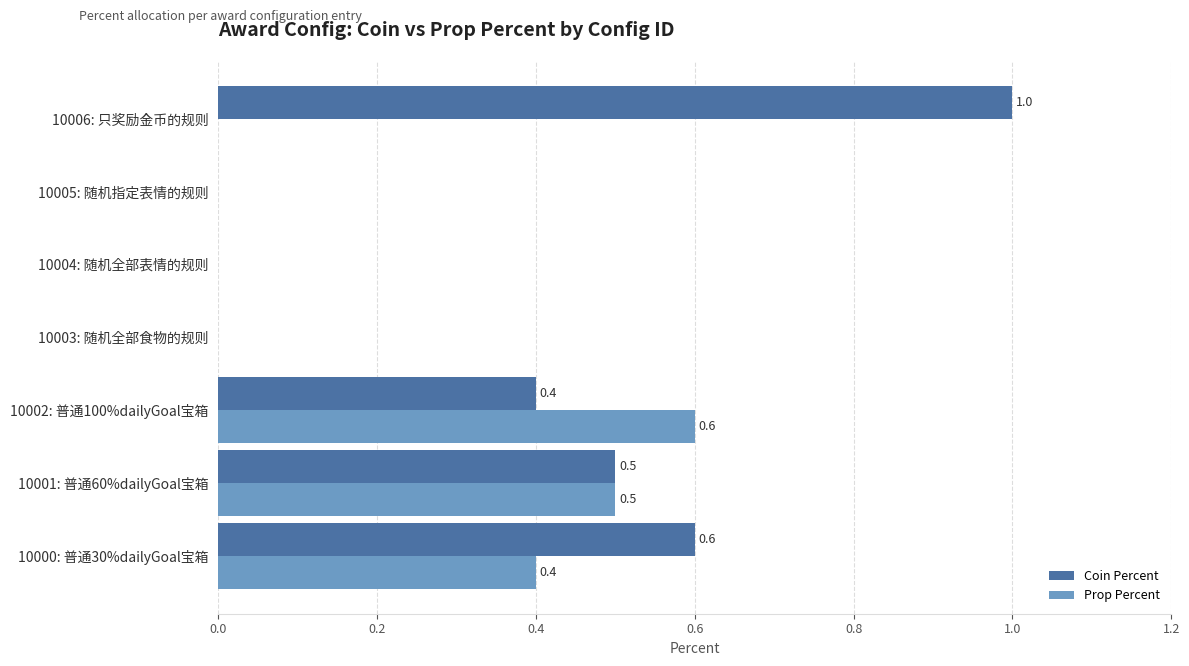

How many data points in Coin Percent are above 0?

4